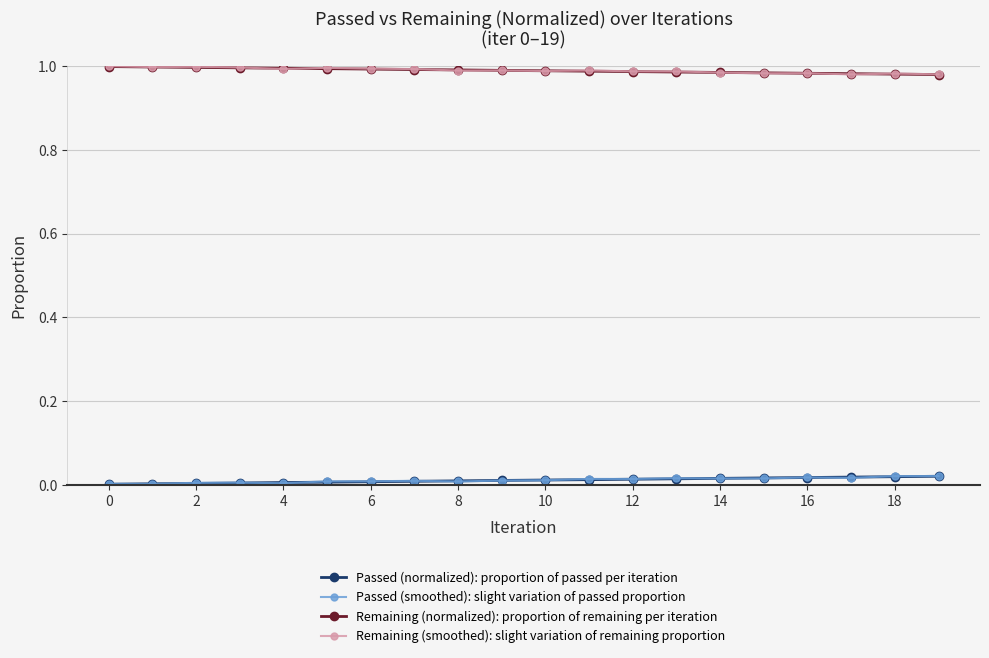

Which series ends up on top after the final intersection of Remaining (normalized): proportion of remaining per iteration and Remaining (smoothed): slight variation of remaining proportion?

Remaining (smoothed): slight variation of remaining proportion